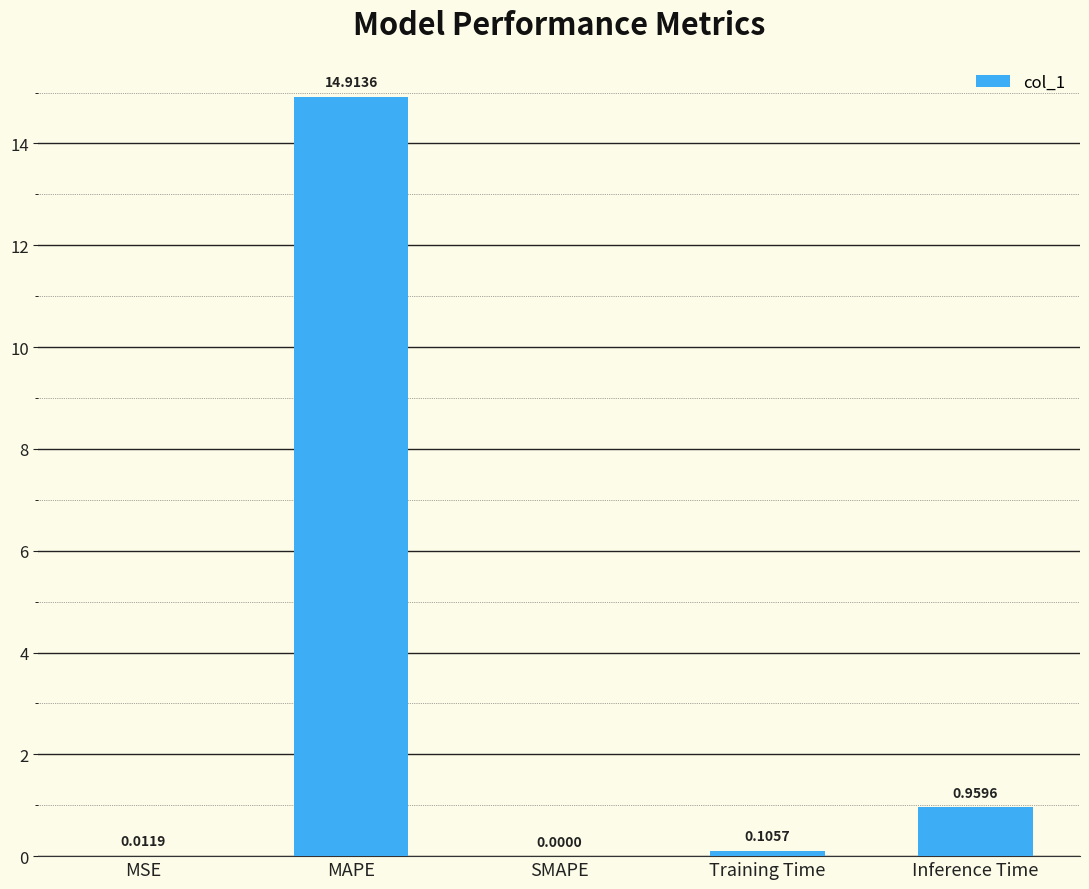

At which category does the chart reach its peak across all series?

MAPE